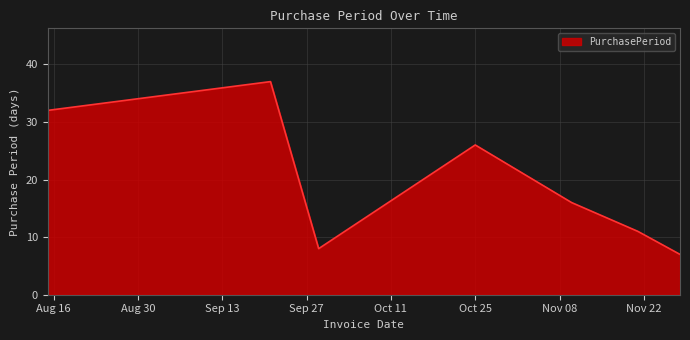

How many values are below 16?

3